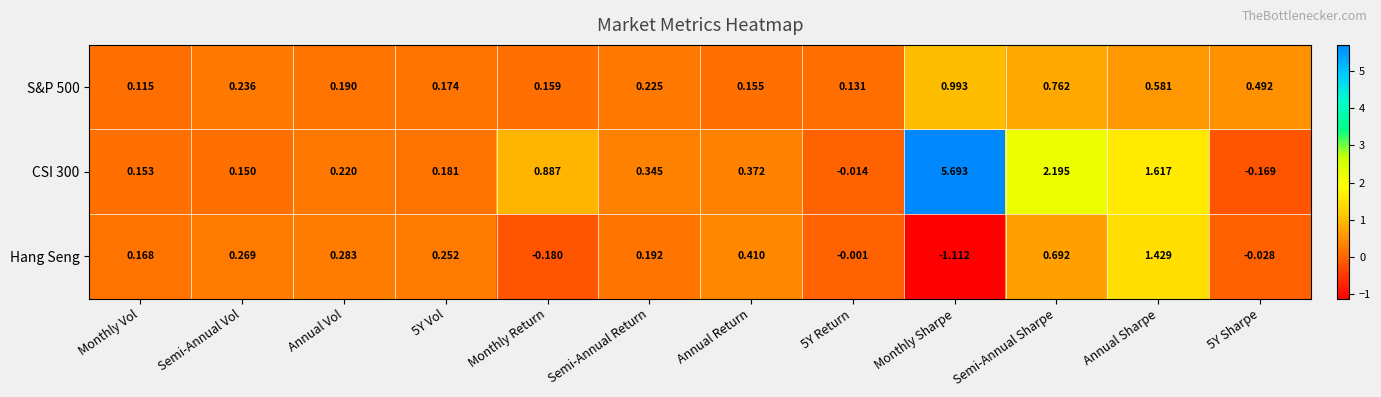

At which category does the chart reach its peak across all series?

Monthly Sharpe